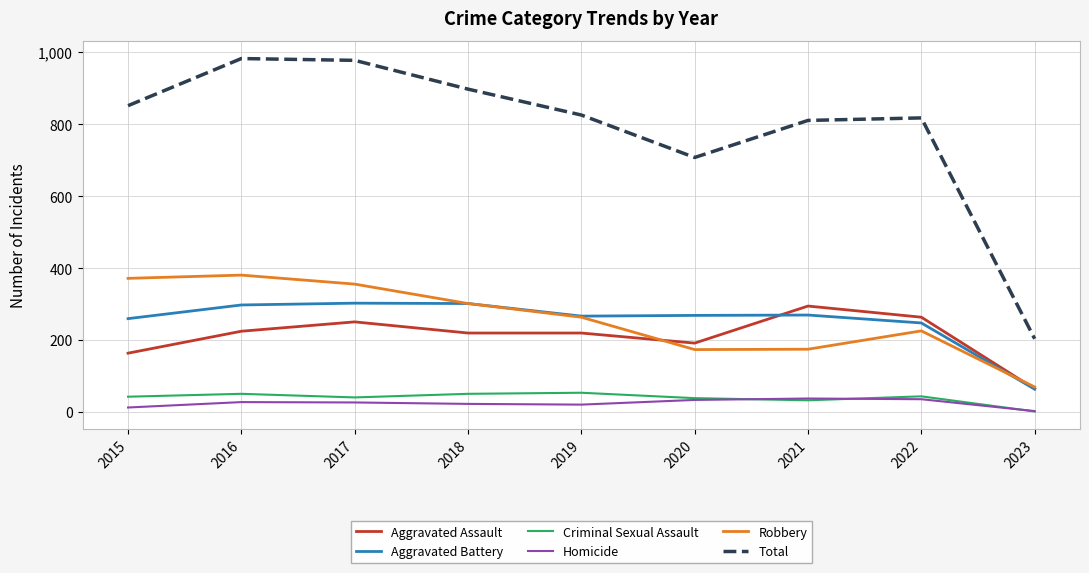

At 2015, list the series in order from smallest to largest.

Homicide, Criminal Sexual Assault, Aggravated Assault, Aggravated Battery, Robbery, Total